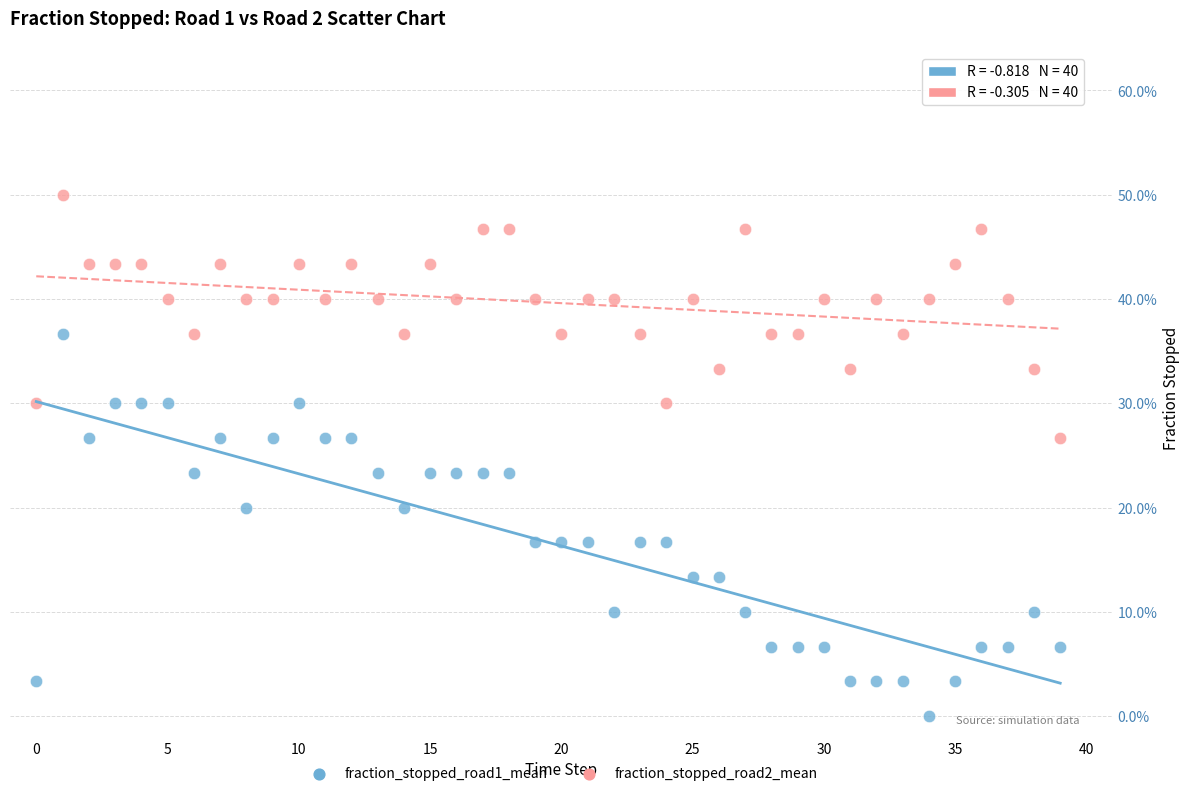

What are all the series names shown in the legend?

fraction_stopped_road1_mean, fraction_stopped_road2_mean